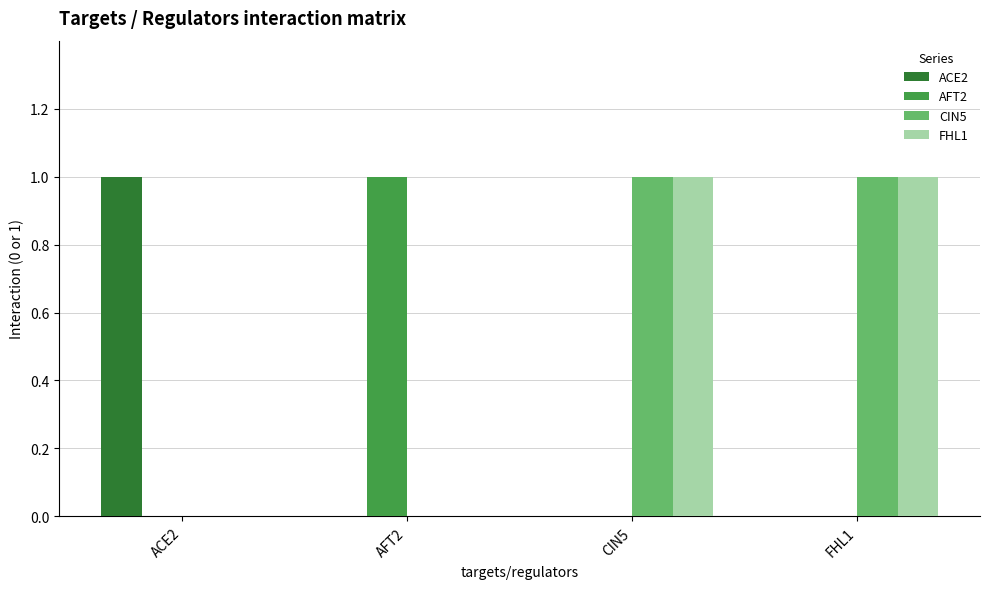

What is the spread (max minus min) of values at CIN5?

1